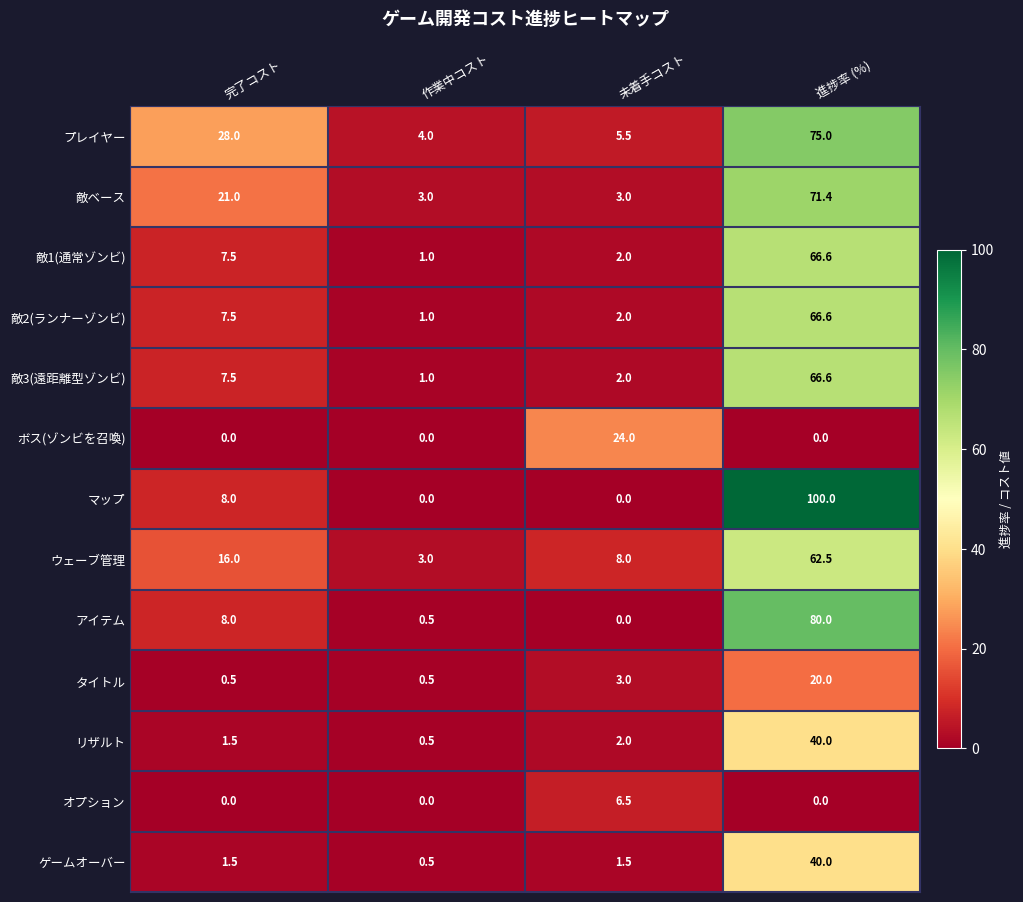

The value of オプション at 完了コスト is 0.0. True or false?

True